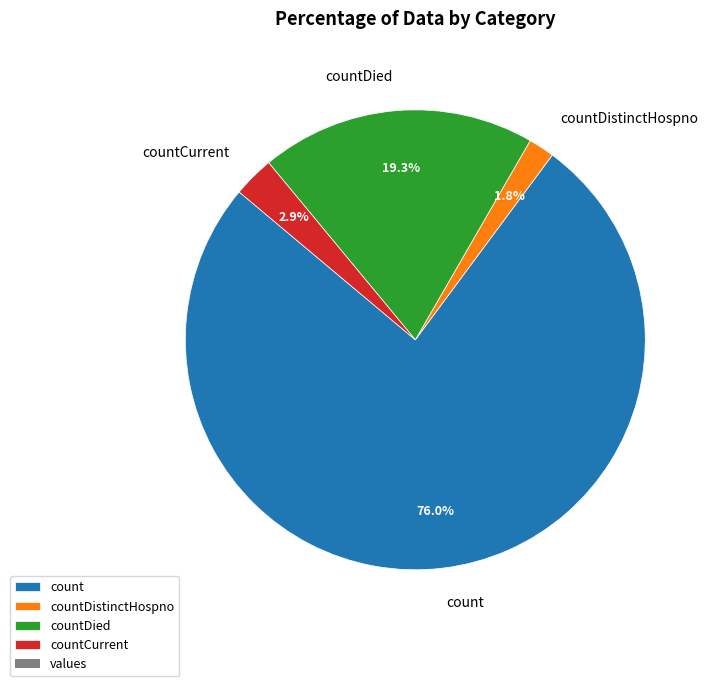

What percentage is the count slice, to the nearest percent?

76%